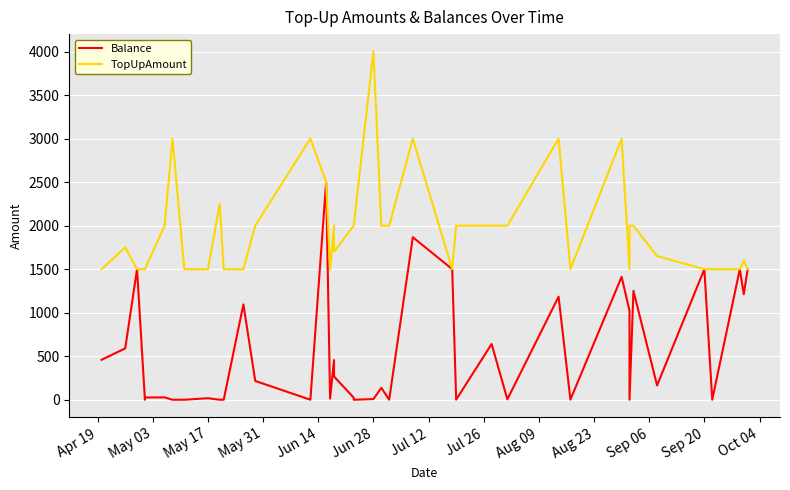

List the series in order of their overall mean, highest first.

TopUpAmount, Balance